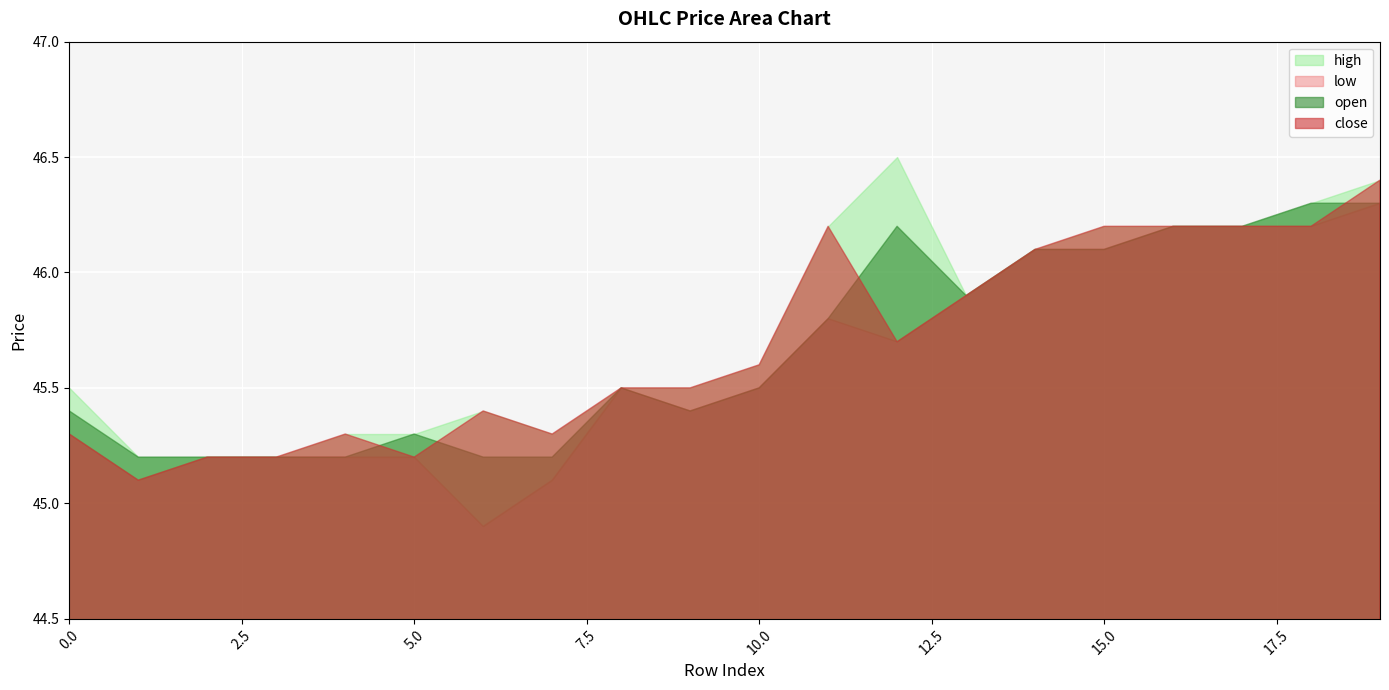

What is the value of the open point at the 1st from the left?

45.4